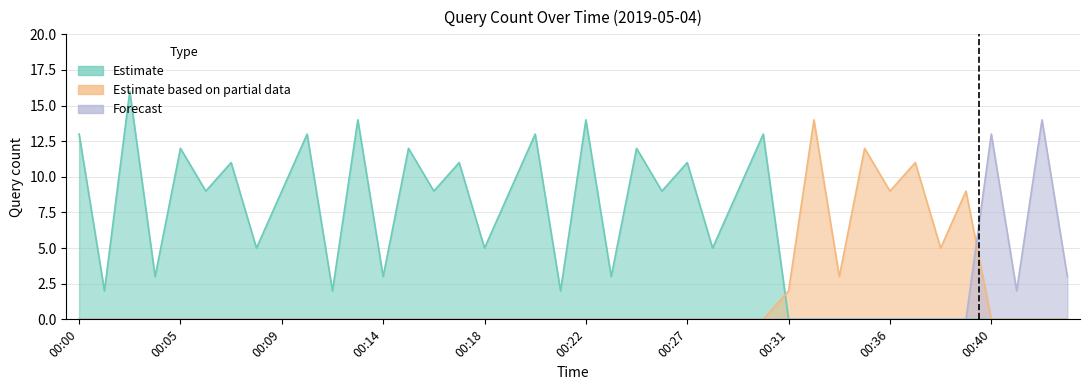

Between 00:20 and 00:26, which series saw the biggest shift?

Estimate